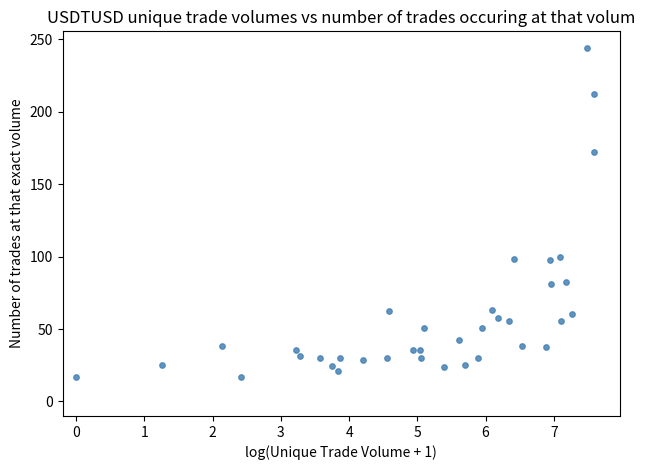

What is the range of X values (max minus min)?

7.6